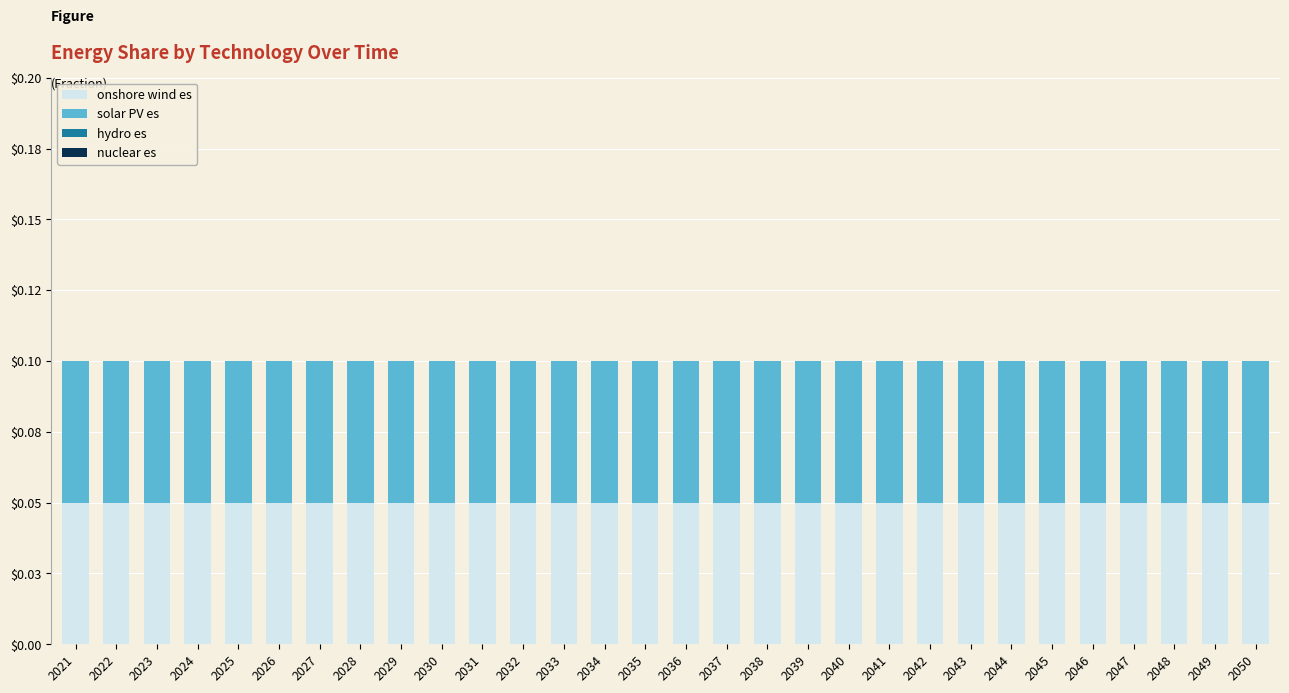

At which category is the sum across all series the highest?

2021